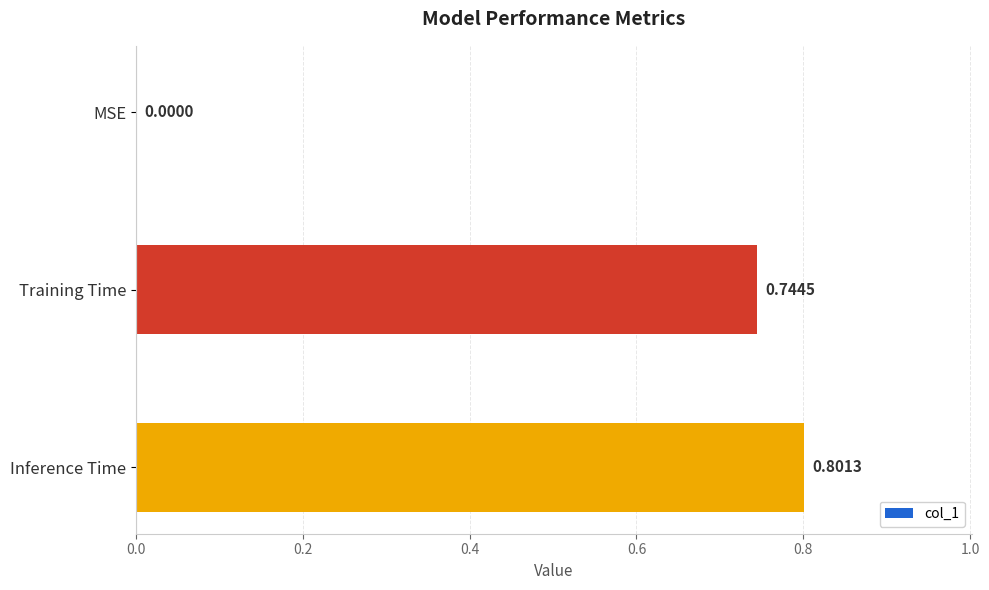

At which label is the value closest to 0?

MSE